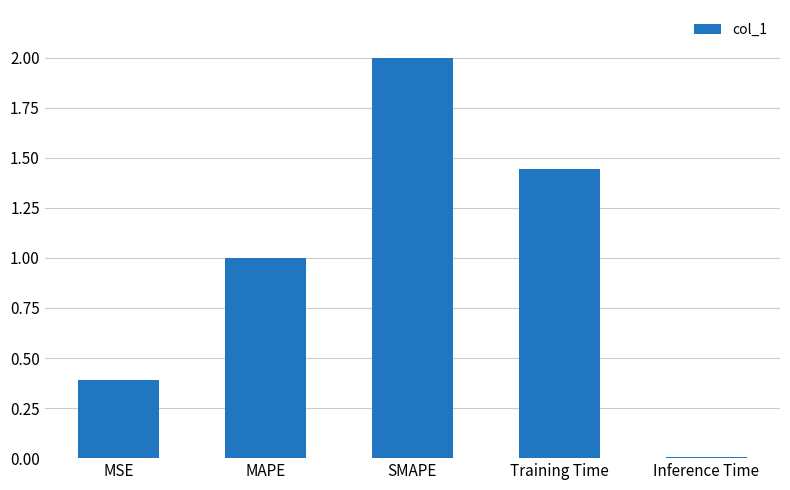

Rank the categories by value from highest to lowest.

SMAPE, Training Time, MAPE, MSE, Inference Time